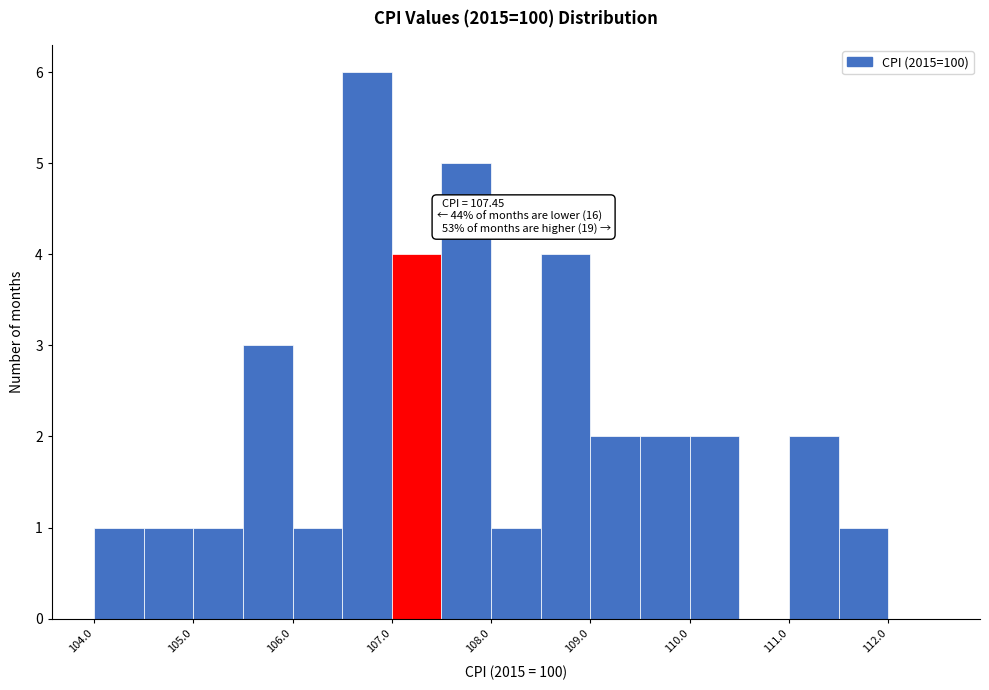

Over which range of the x-axis is the bar tallest?

106.5 to 107.0